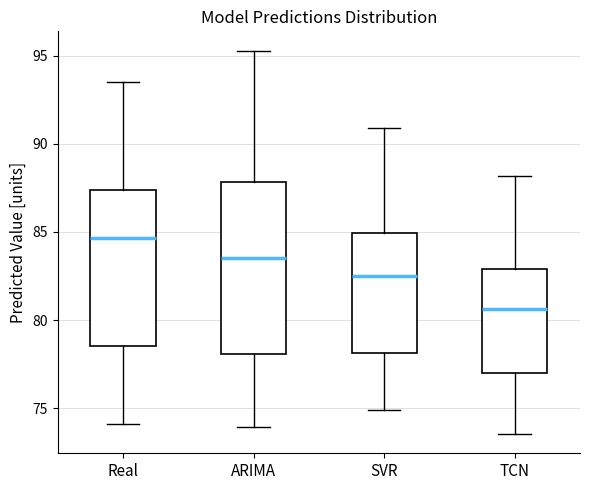

Where does the median line of the box for TCN sit on the y-axis? The values are not printed on the chart, so give them approximately, as read against the axis.

80.5